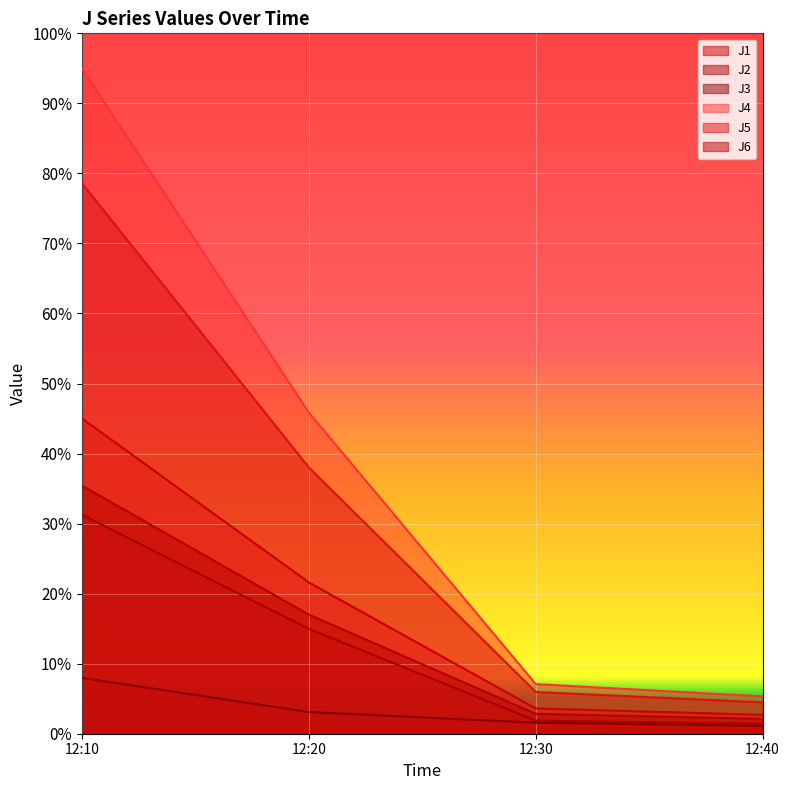

Which series has the largest total across all categories?

J4